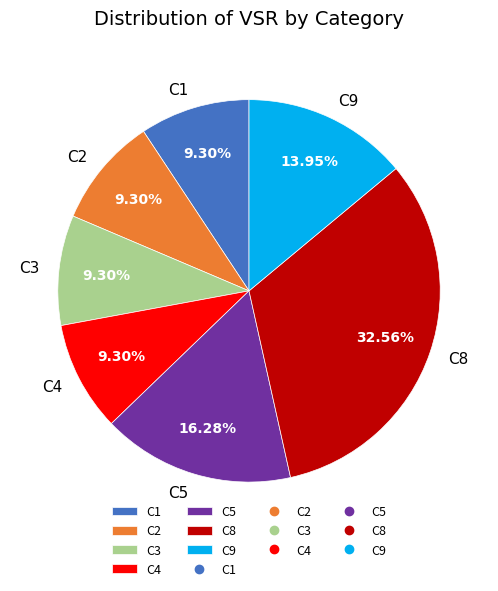

To the nearest percent, what is the difference between the largest and smallest slice percentages?

23%